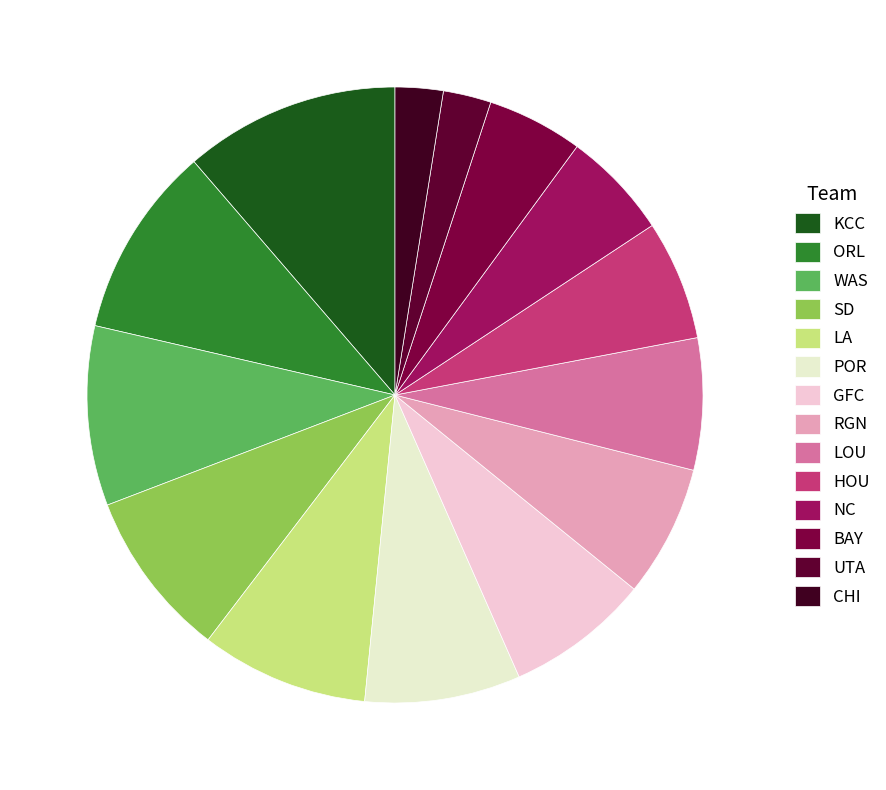

How many slices are in this pie chart?

14